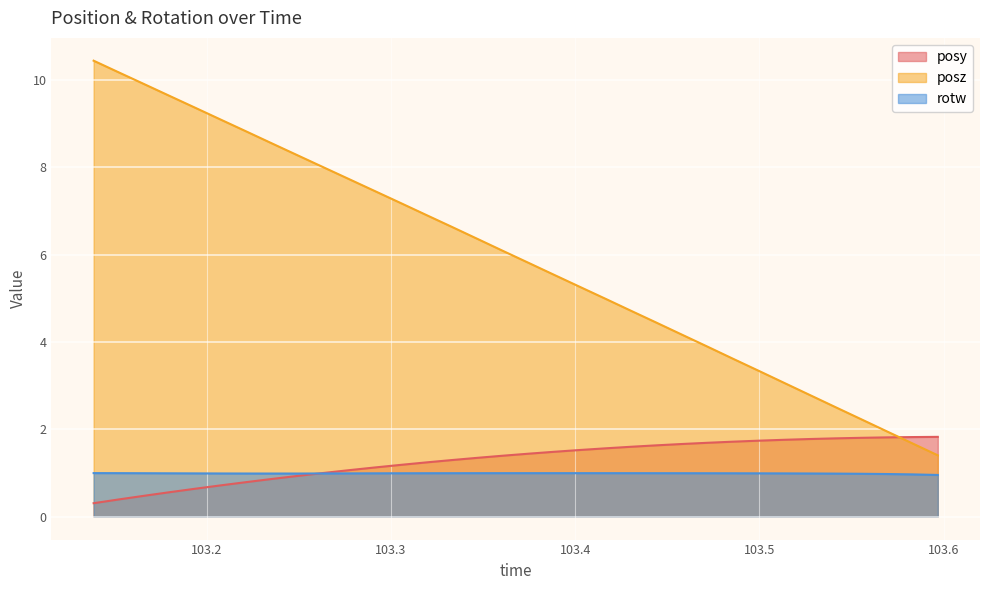

Which label corresponds to the largest value in the chart?

103.1385